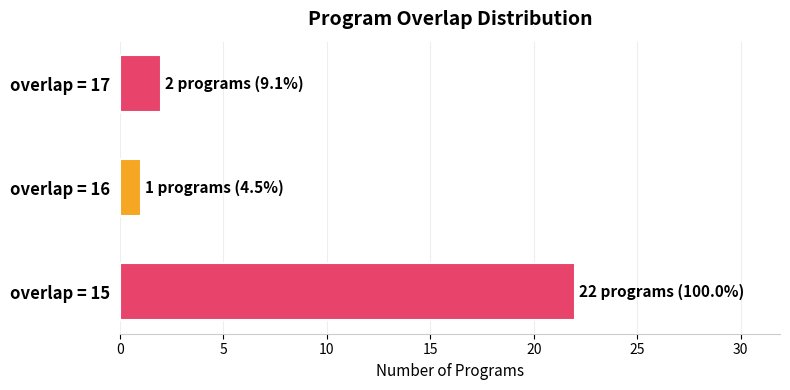

What is the minimum value shown in the chart?

1